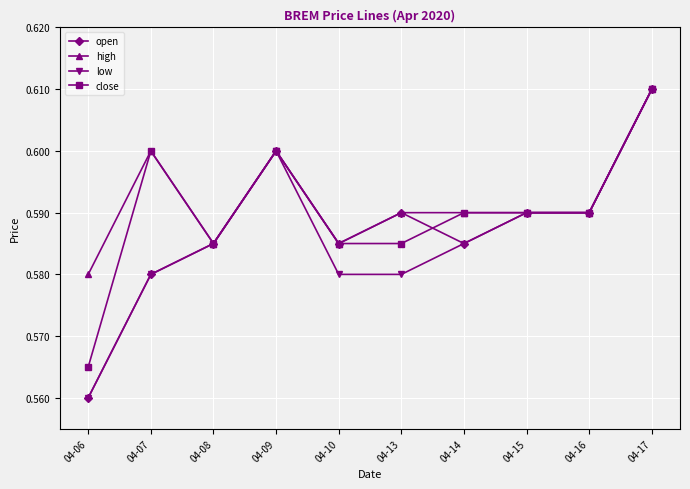

Which series changed the most between 04-10 and 04-15?

low